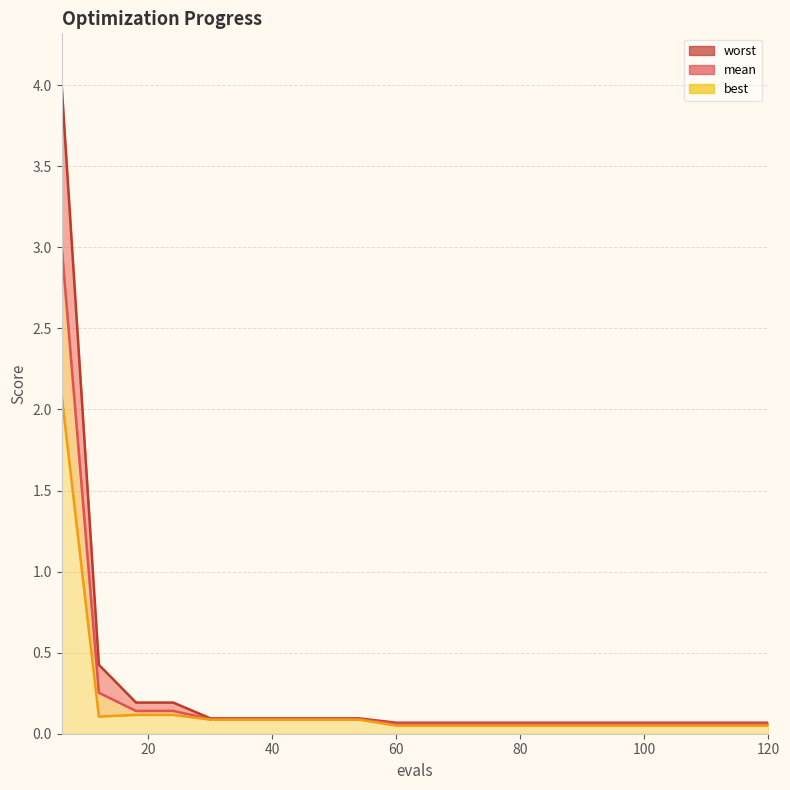

What are all the series names shown in the legend?

mean, best, worst